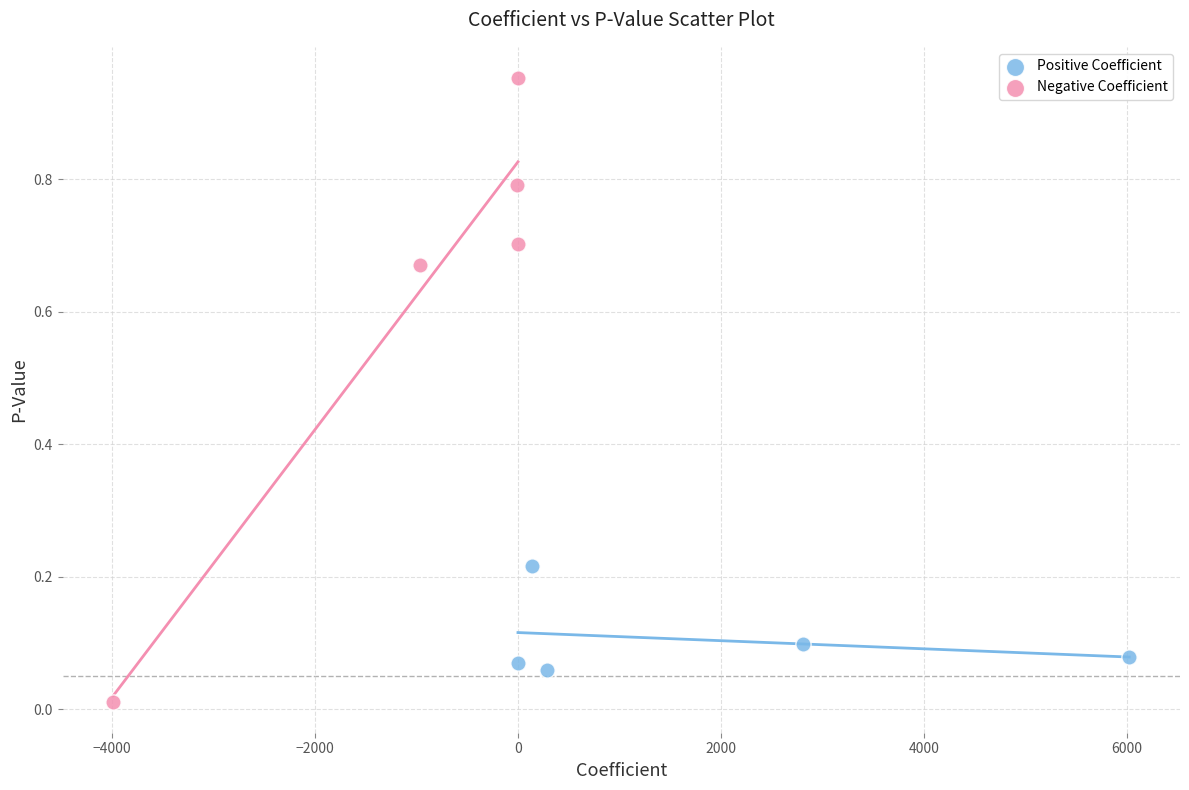

Which series contains the lowest Y value?

Negative Coefficient